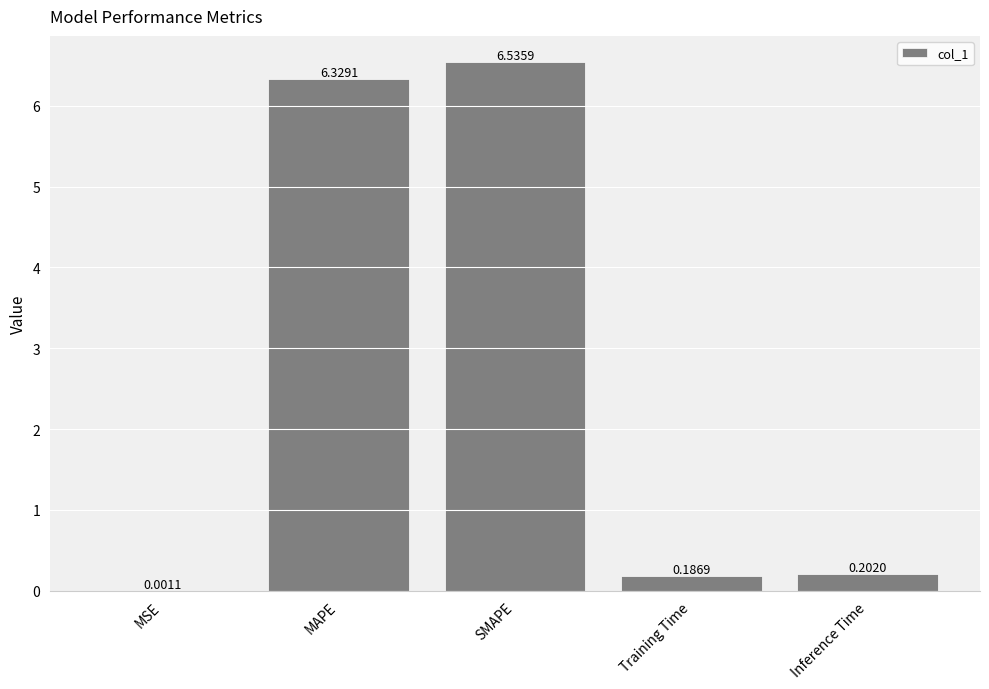

At which label is the value closest to 3?

Inference Time